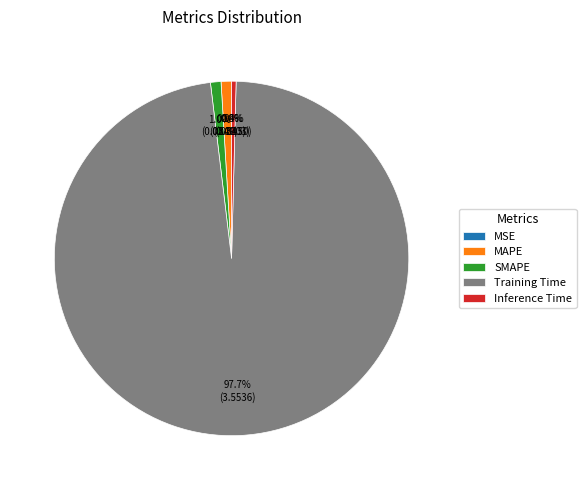

What is the majority slice?

Training Time